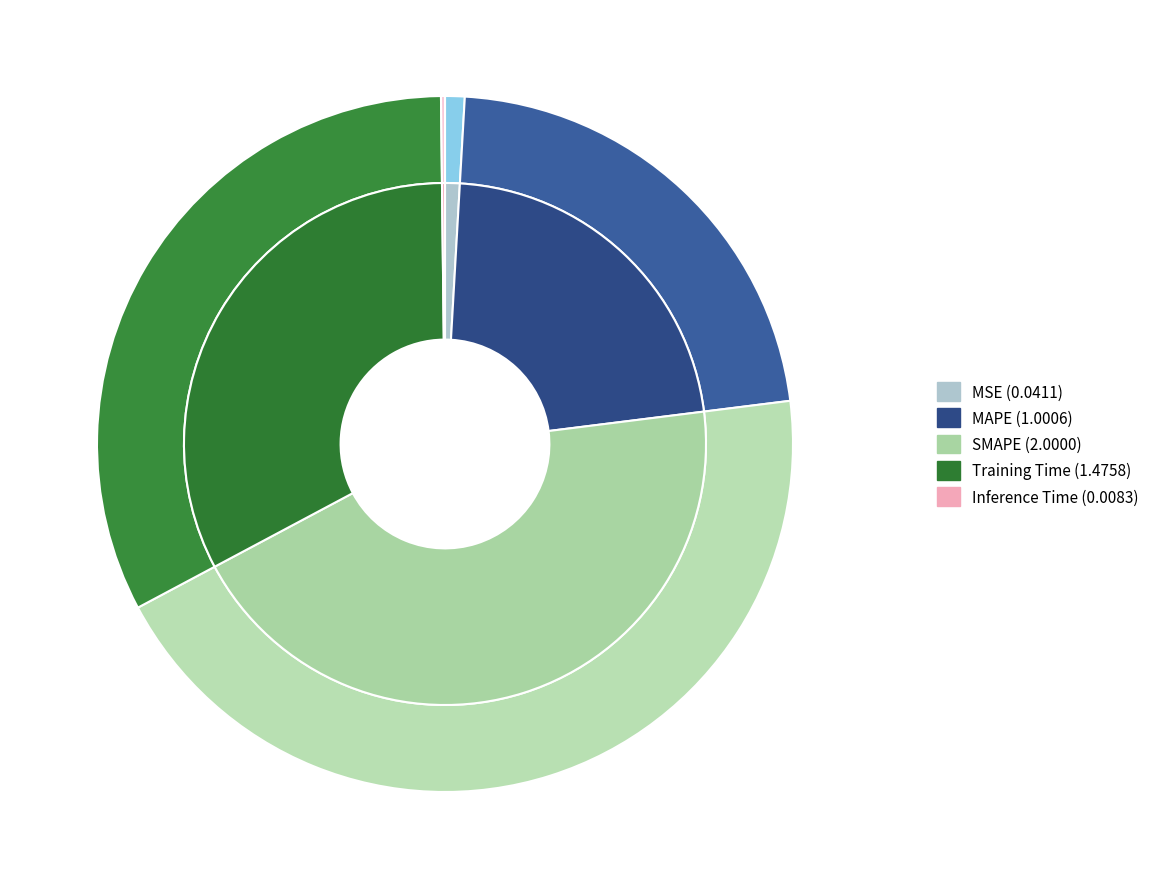

Rank the categories by value from lowest to highest.

Inference Time, MSE, MAPE, Training Time, SMAPE